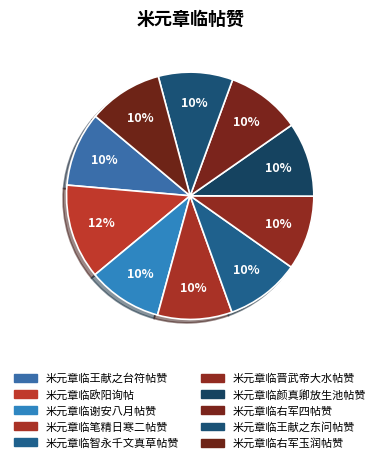

Count the number of slices in the pie.

10